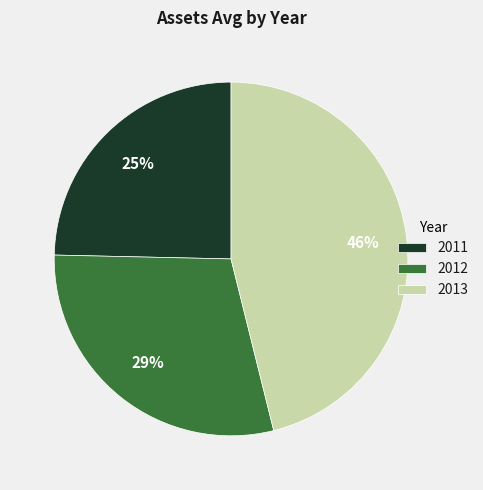

Does any single category account for the majority?

No